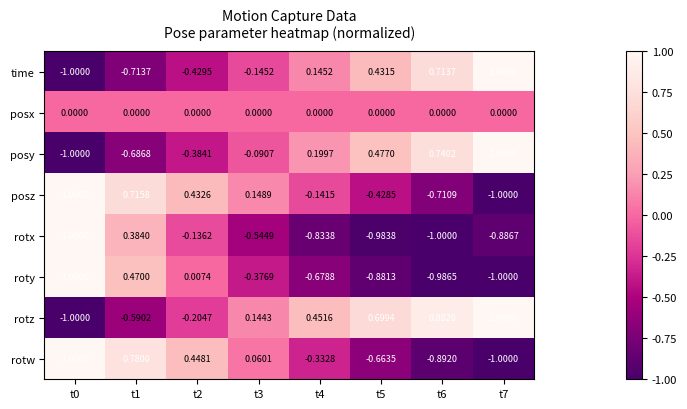

Which series has the largest total across all categories?

rotz